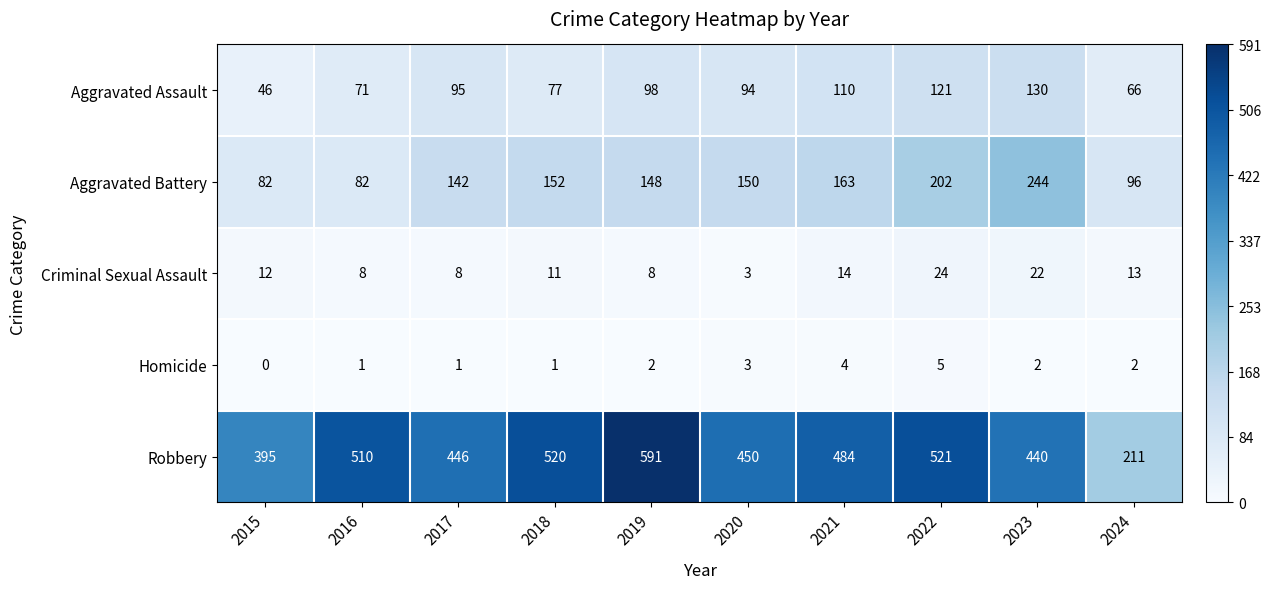

Between 2016 and 2024, which series saw the biggest shift?

Robbery